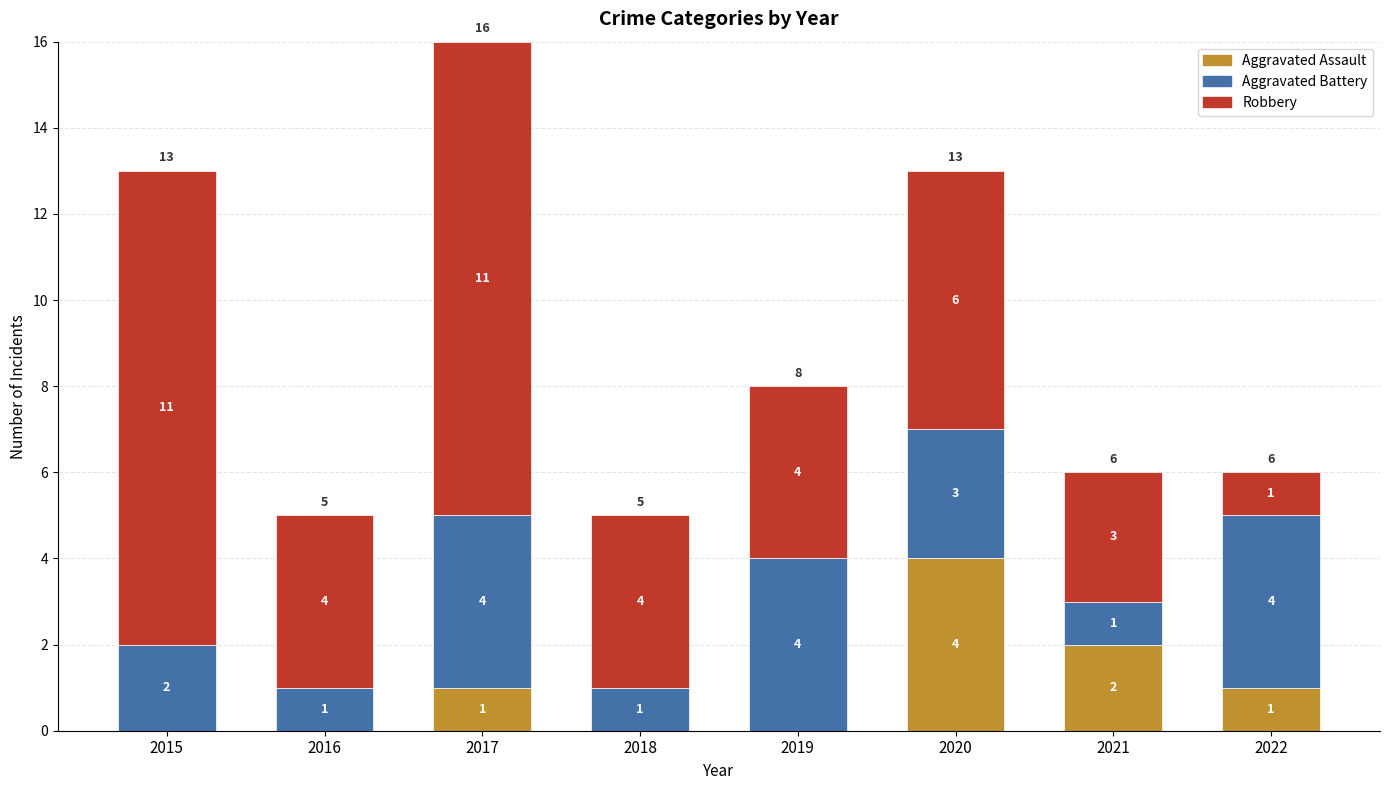

Which category has the highest value in the Aggravated Assault series?

2020